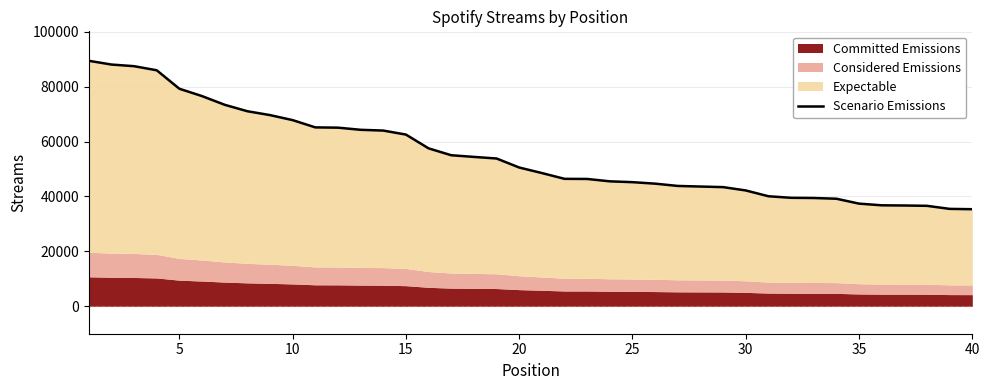

Reading left to right, what are all the values shown in this chart?

89448	88080	87480	85989	79254	76581	73414	71067	69658	67828	65182	65082	64302	64019	62563	57537	55032	54427	53846	50558	48545	46434	46390	45526	45222	44679	43846	43628	43415	42205	40092	39522	39452	39186	37404	36787	36720	36598	35489	35367